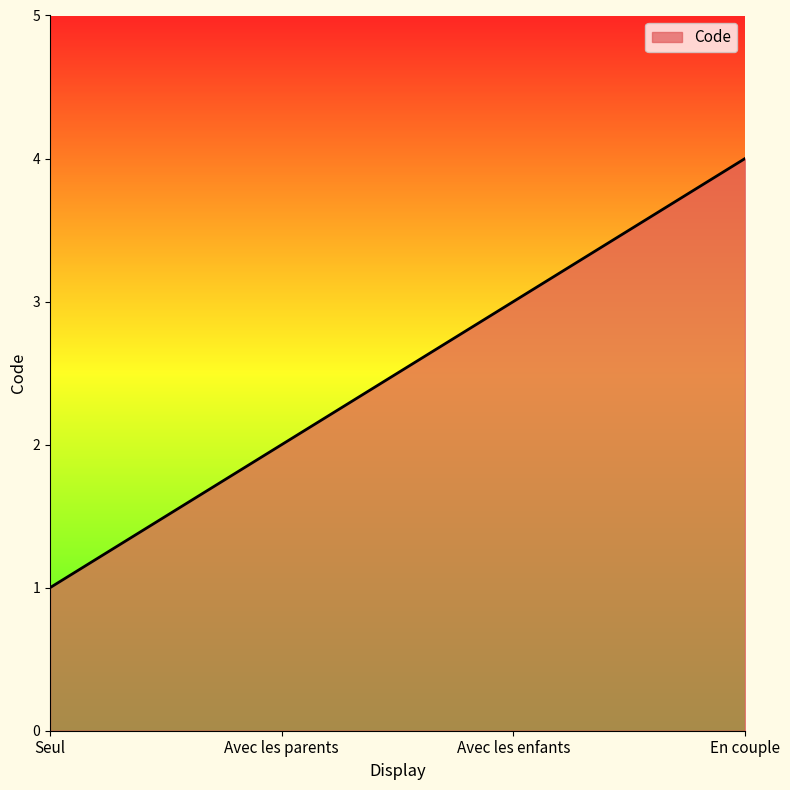

Reading right to left, list all the values displayed in this chart.

4	3	2	1